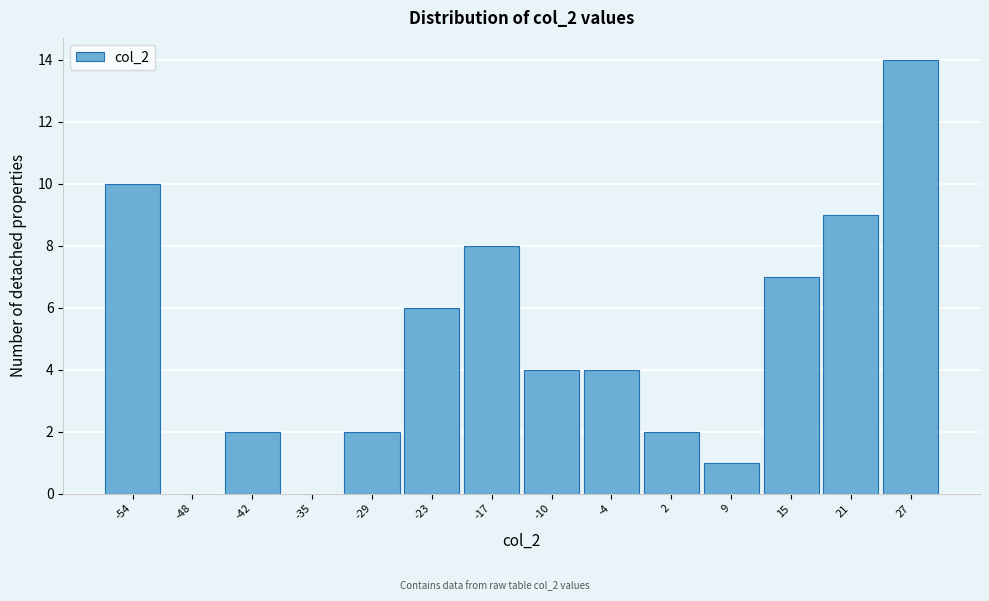

Reading left to right, transcribe this chart: for each bar, give the range it covers on the x-axis and its height. Neither the bar edges nor the heights are printed on the chart, so give them approximately, as read against the axes.

-57 to -51: 10
-51 to -45: 0
-45 to -38: 2
-38 to -32: 0
-32 to -26: 2
-26 to -20: 6
-20 to -13: 8
-13 to -7: 4
-7 to -1: 4
-1 to 5: 2
5 to 12: 1
12 to 18: 7
18 to 24: 9
24 to 30: 14